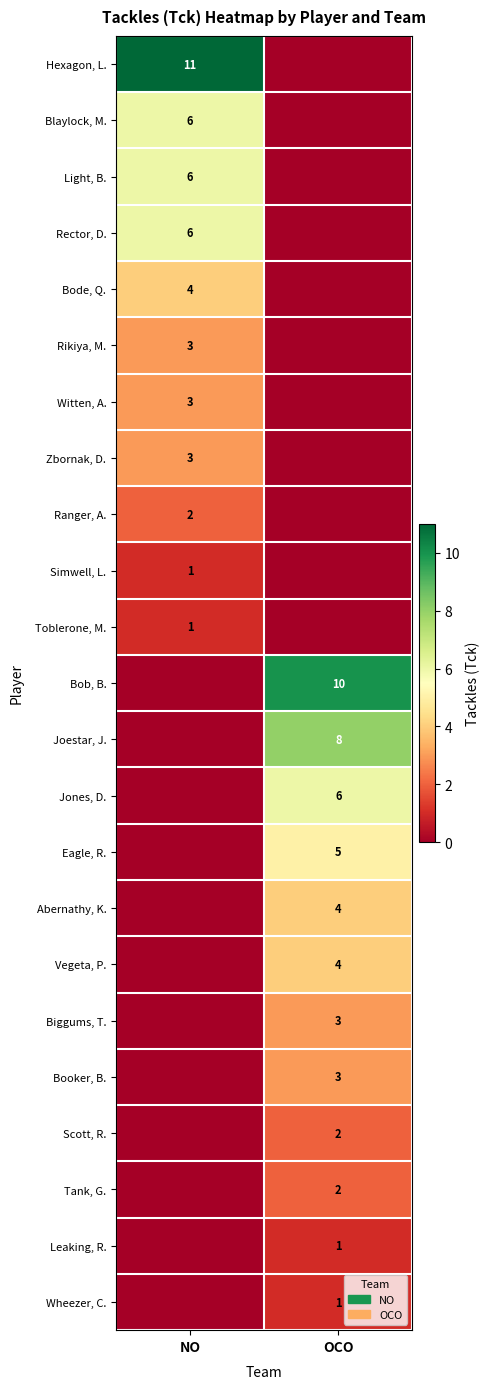

True or false: Rector, D. has a value of 6 at NO.

True